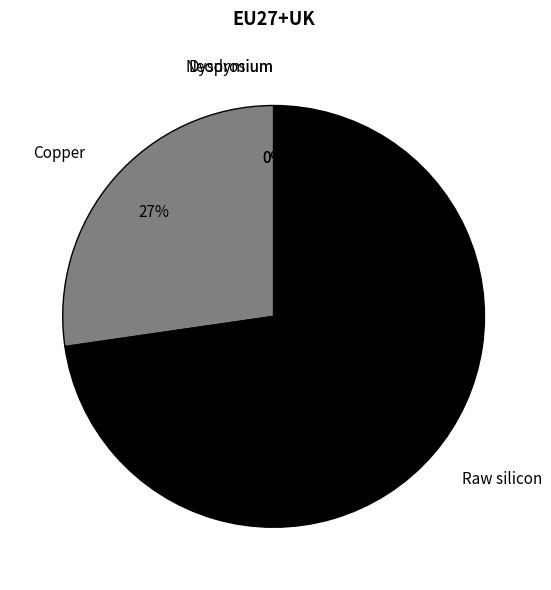

Which slice is the largest?

Raw silicon